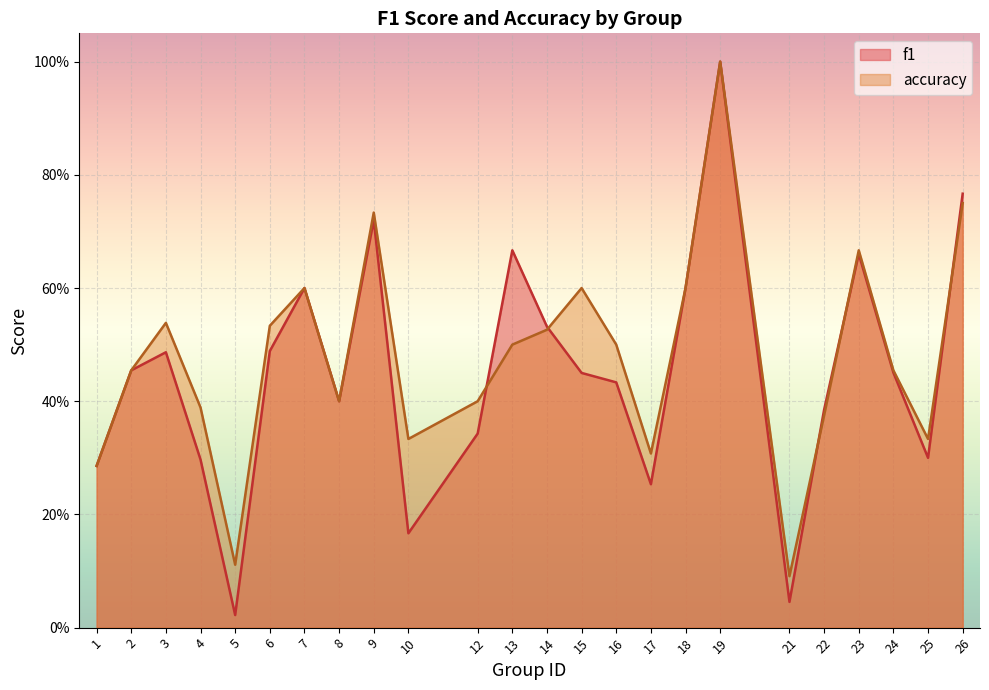

What are all the series names shown in the legend?

f1, accuracy